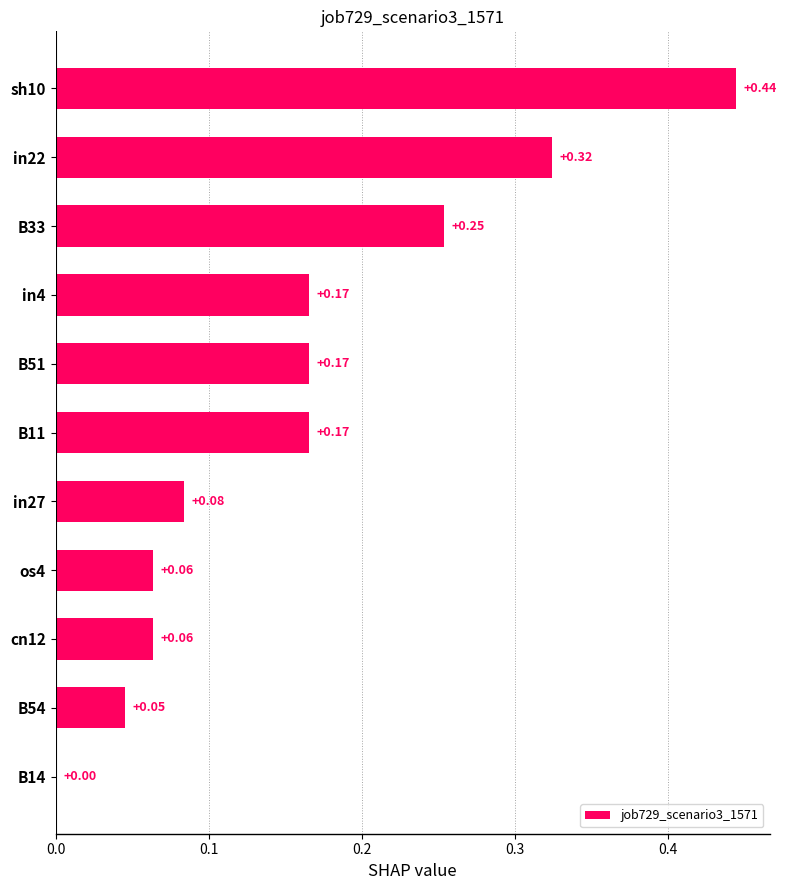

What is the sum of all values?

1.8